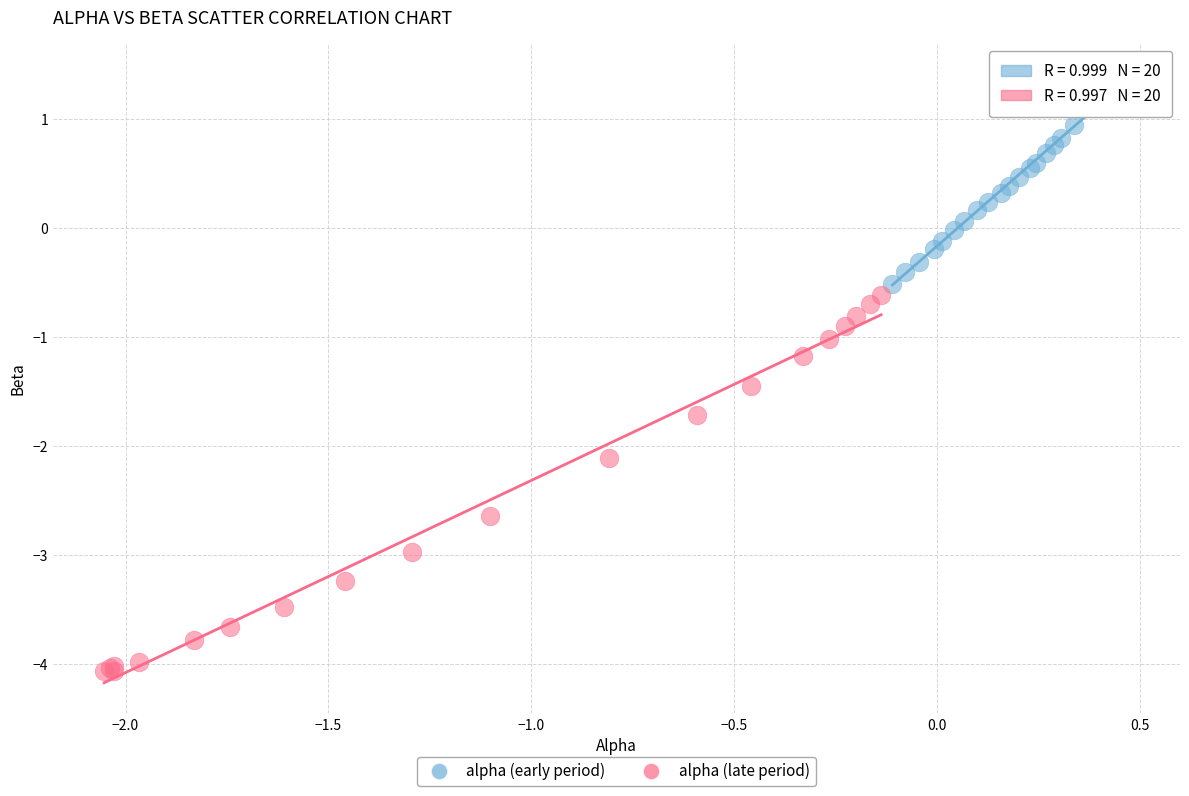

Which series contains the lowest Y value?

alpha (late period)